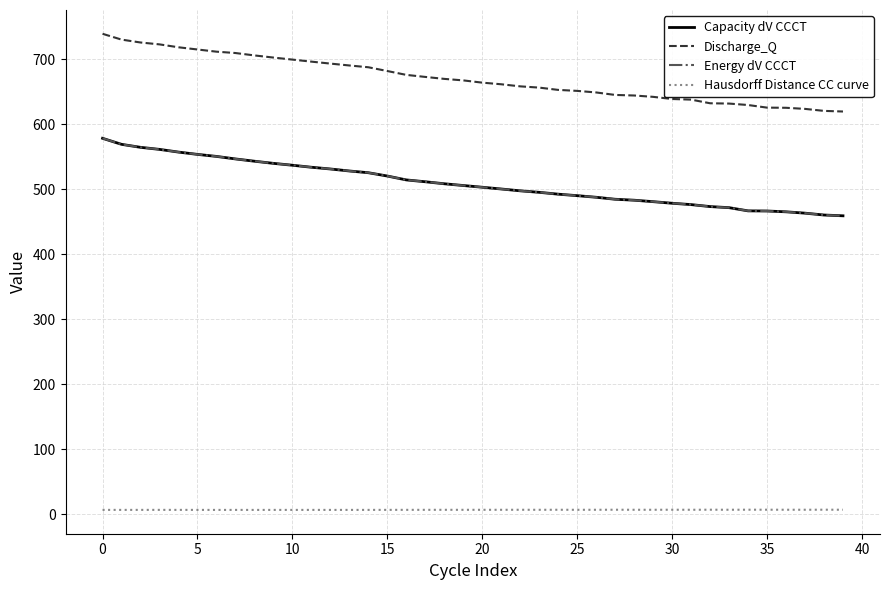

Does the chart have visible grid lines?

Yes